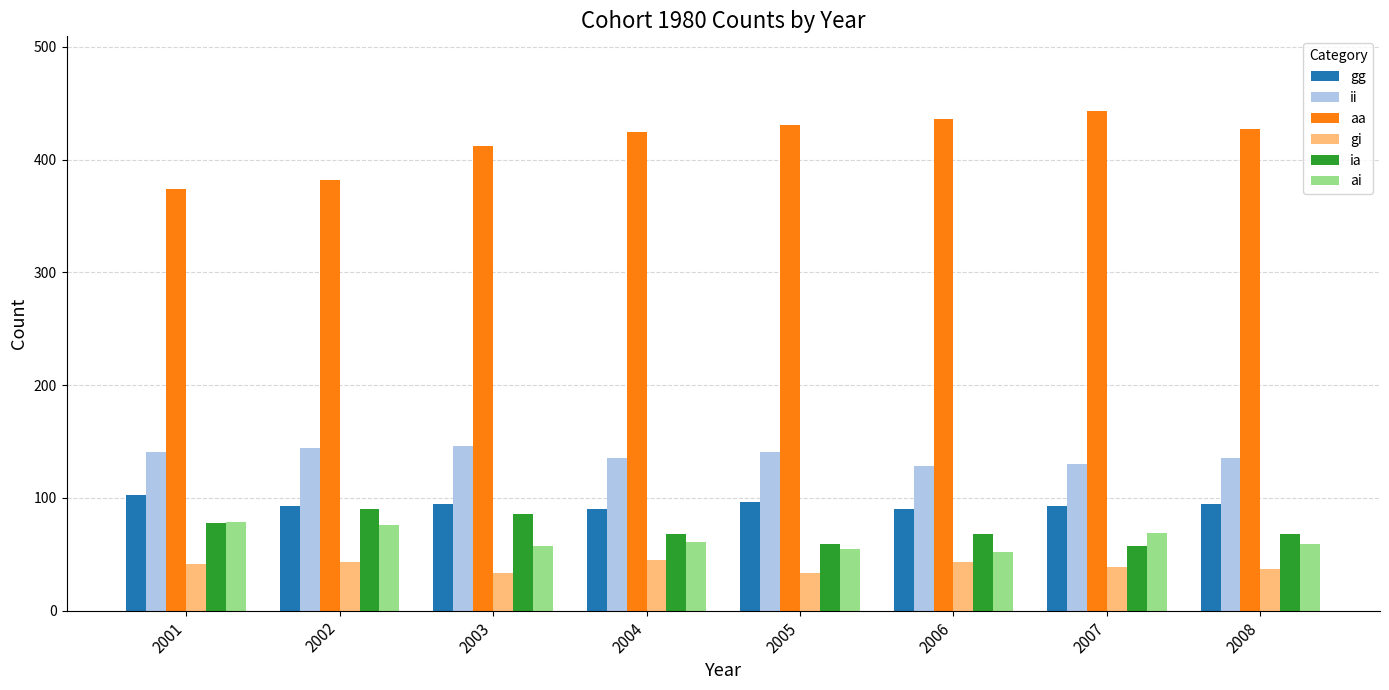

What is the minimum value shown in the chart?

33